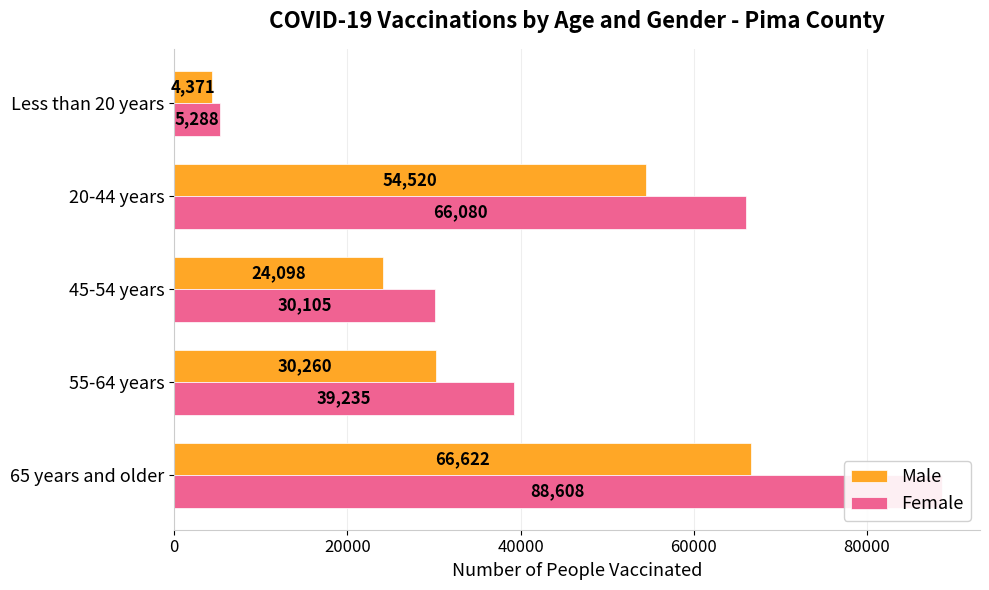

What are all the series names shown in the legend?

Male, Female